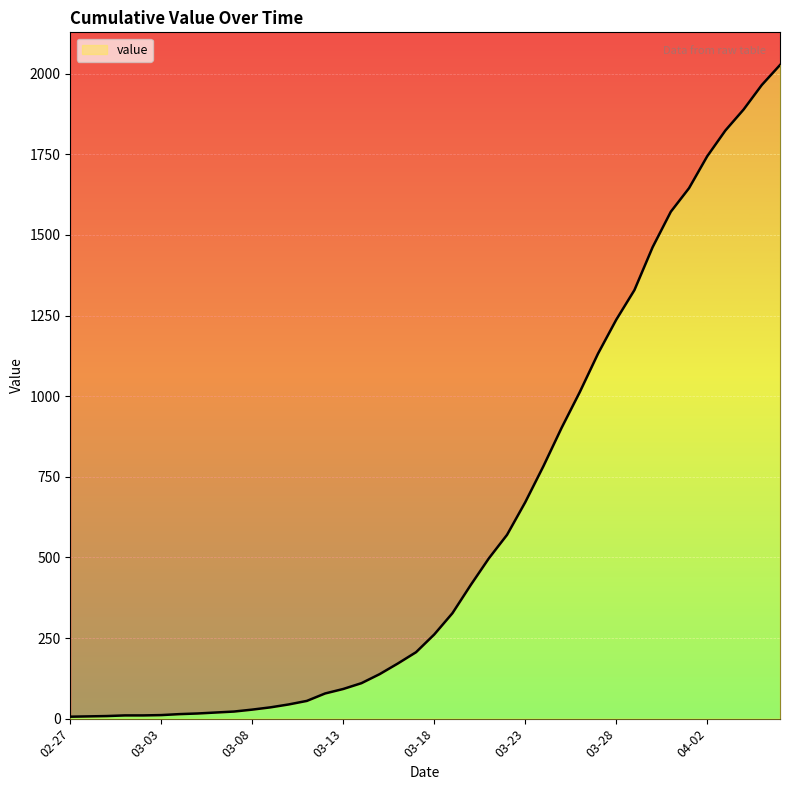

Does the chart display data point markers on the line(s)?

No